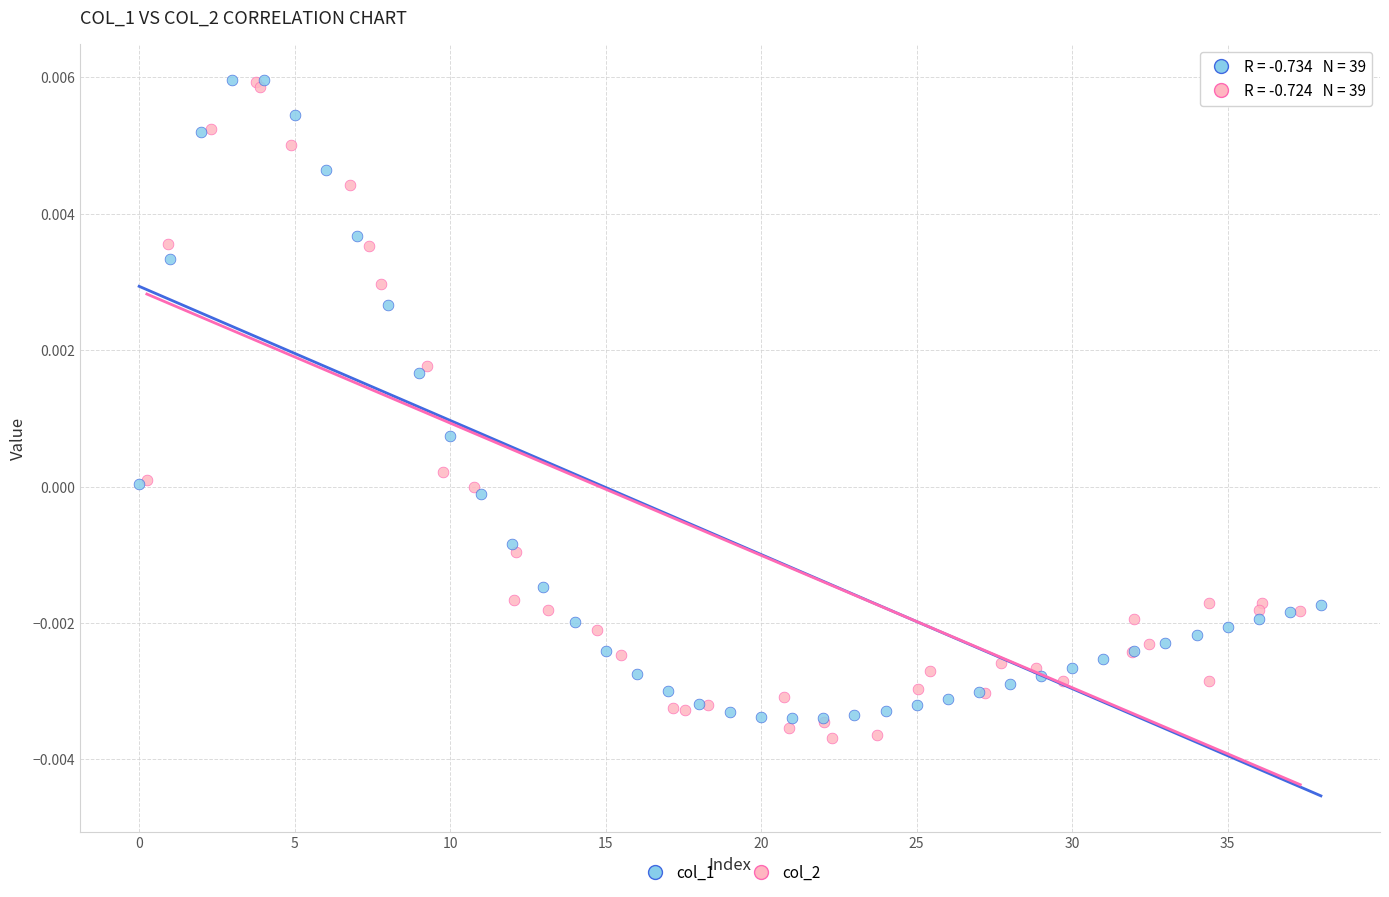

Which series has the largest Y range (max minus min)?

col_2